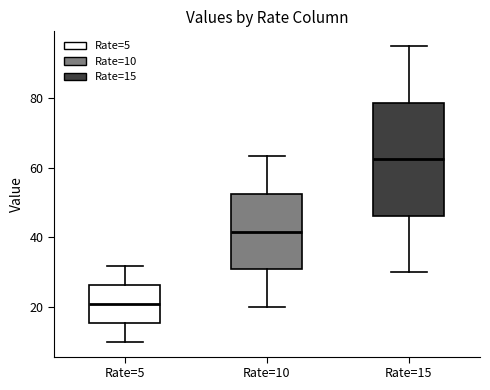

Reading left to right, transcribe this box plot: for each box, give where its median line is, the range the box spans, and where its two whiskers end, as read against the y-axis. The values are not printed on the chart, so give them approximately, as read against the axis.

Rate=5: median 20, box 16 to 26, whiskers 10 to 32
Rate=10: median 42, box 30 to 52, whiskers 20 to 64
Rate=15: median 62, box 46 to 78, whiskers 30 to 96